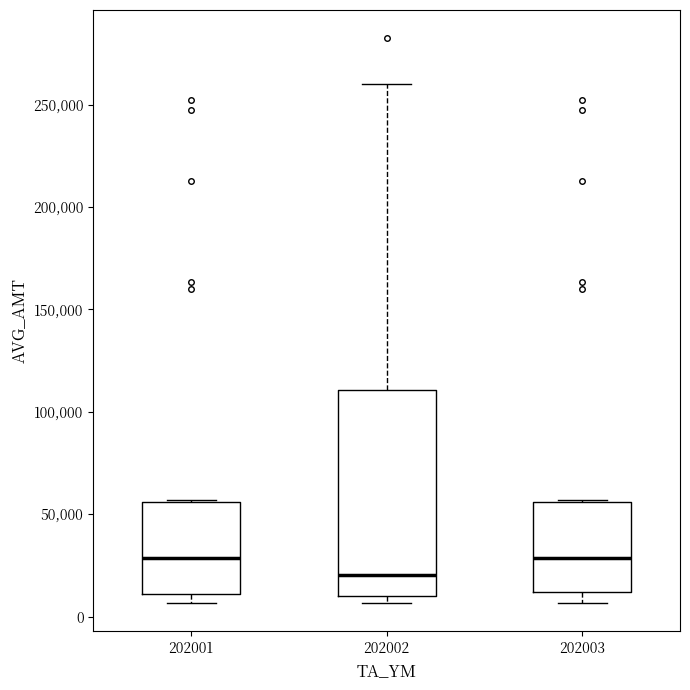

Where is the lower edge of the box at x = 202002 on the y-axis? The values are not printed on the chart, so give them approximately, as read against the axis.

10000